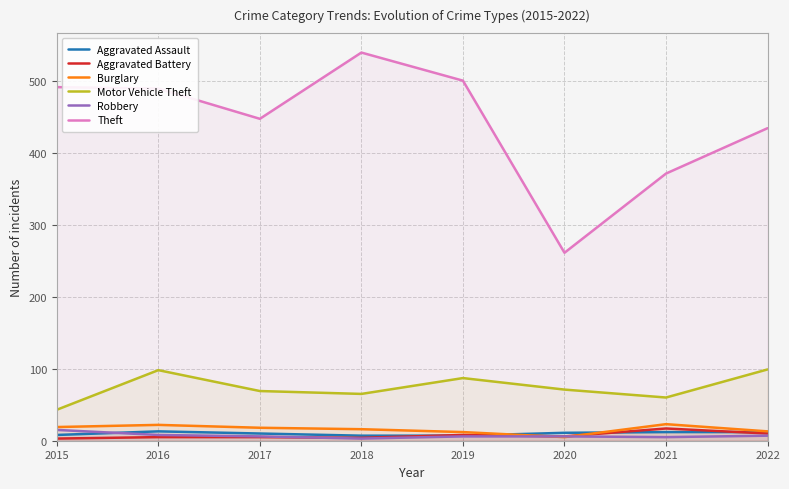

What is the greatest value displayed?

539